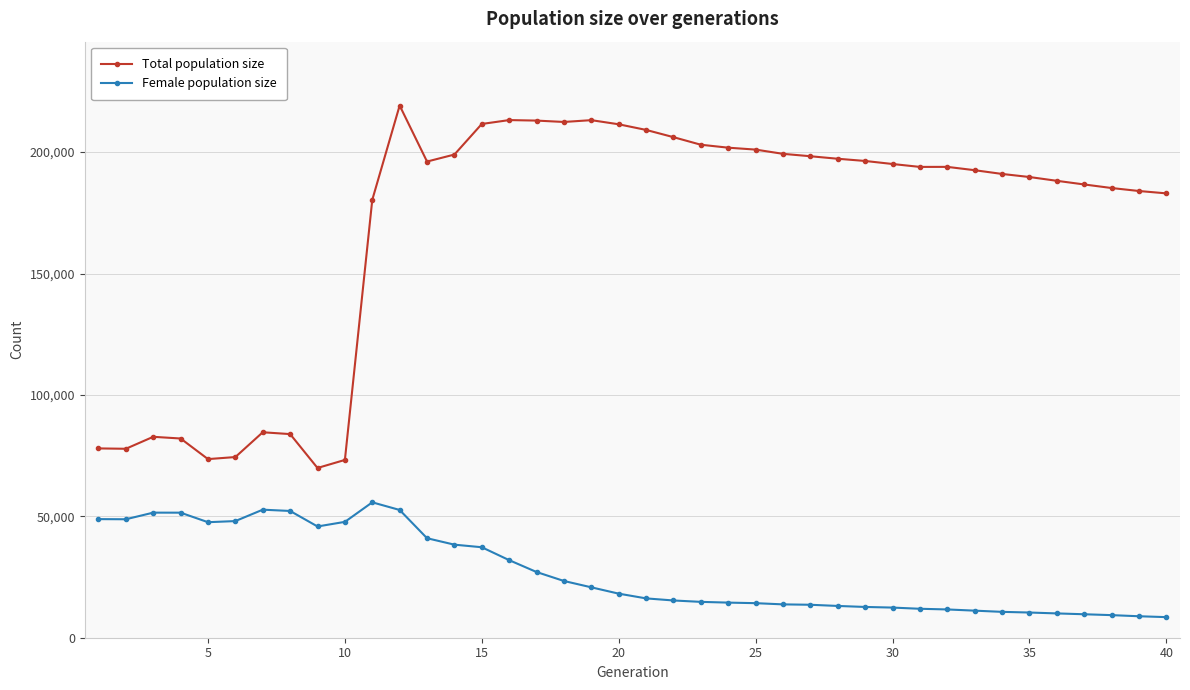

True or false: Total population size has more than 2 interior local peaks.

True